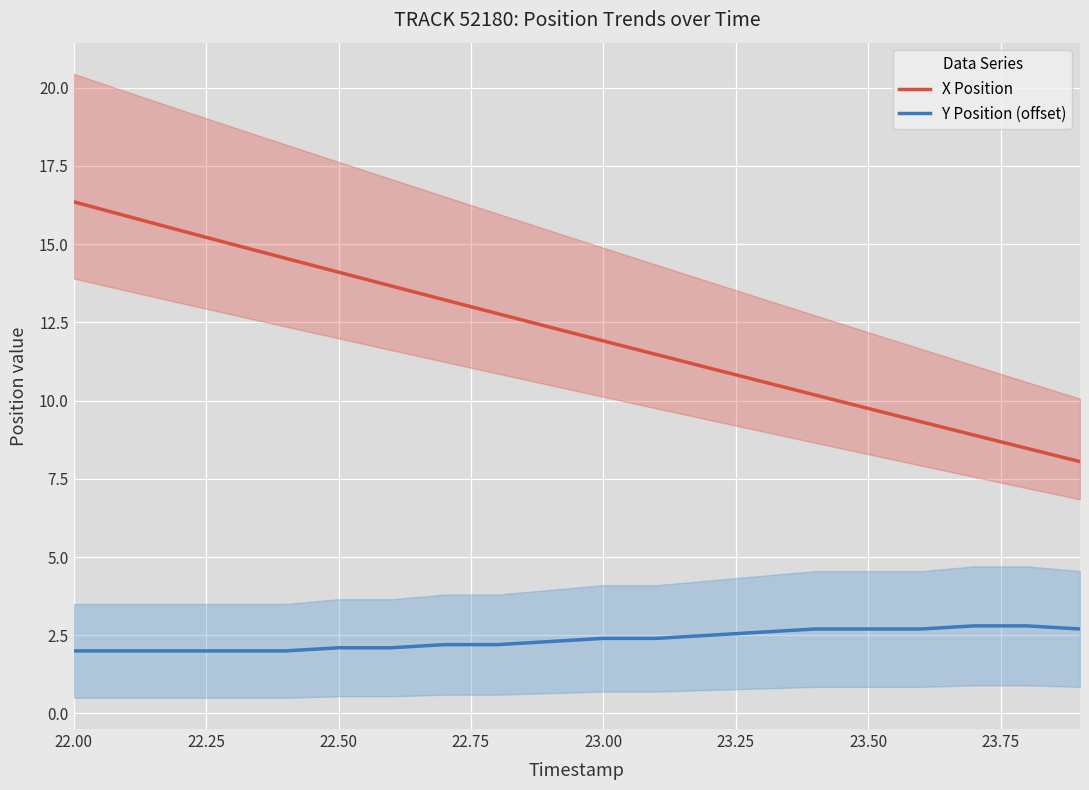

Is it true that X Position equals 2.9 at 22.50?

False